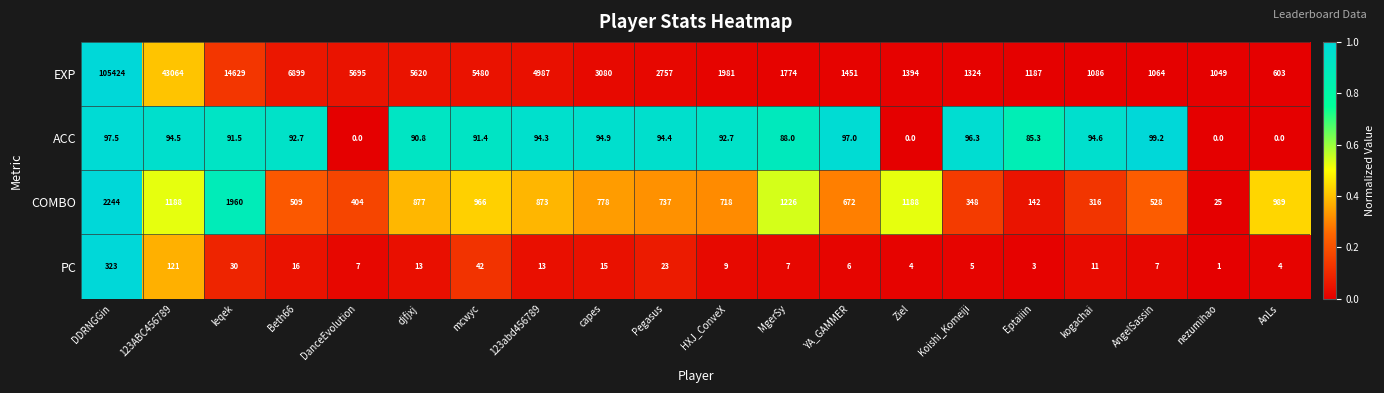

What is the difference between the second highest and second lowest values in the PC series?

118.0